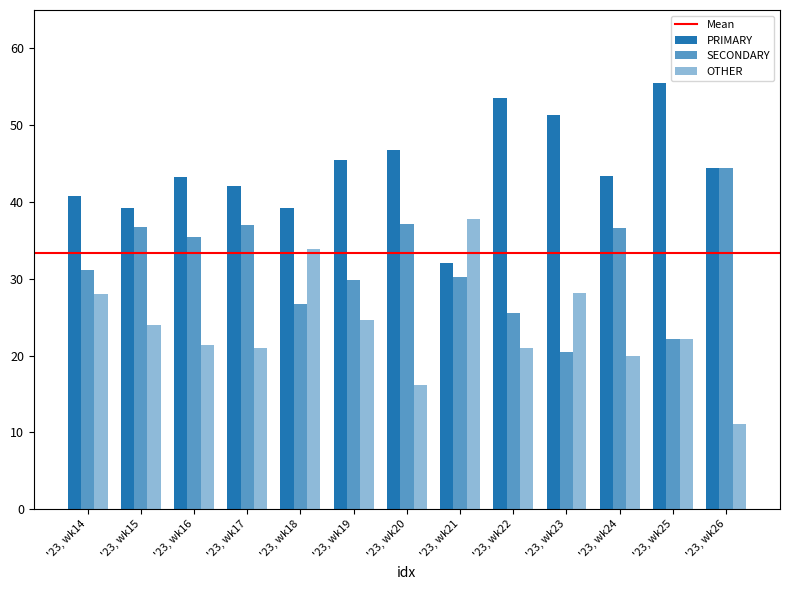

Rank the series by their average value, from lowest to highest.

OTHER, SECONDARY, PRIMARY